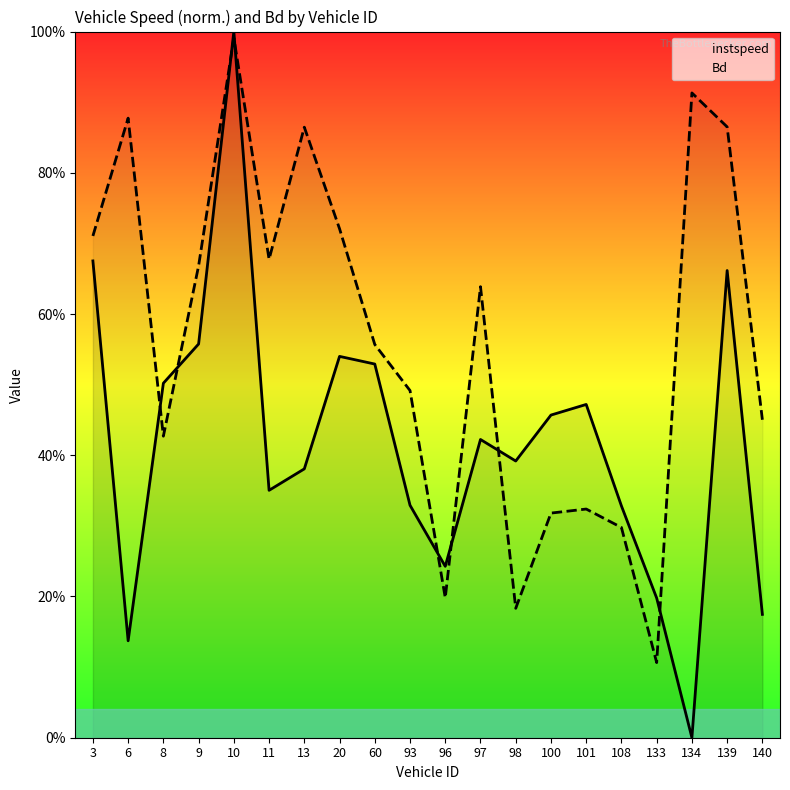

How many lines are shown in the chart?

2